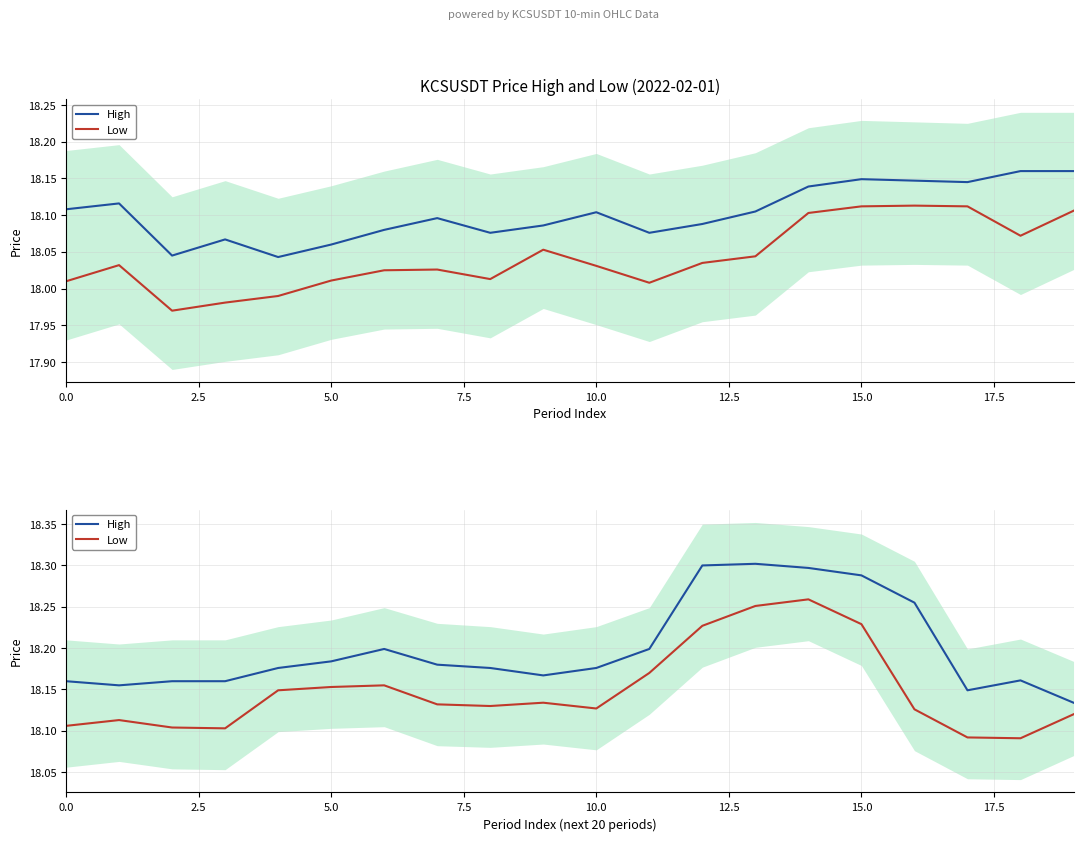

Between 14 and 13, which is larger?

13